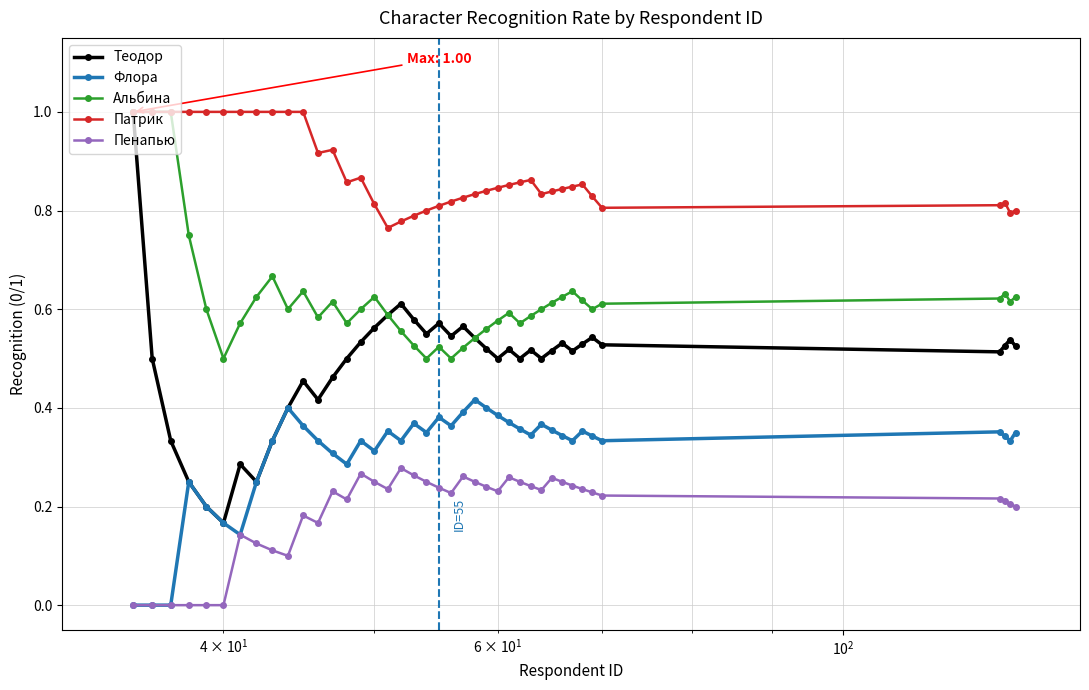

Rank the series by their average value, from highest to lowest.

Патрик, Альбина, Теодор, Флора, Пенапью